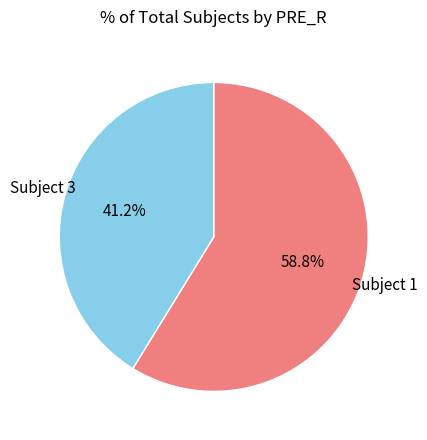

Is there a majority slice in this chart?

Yes